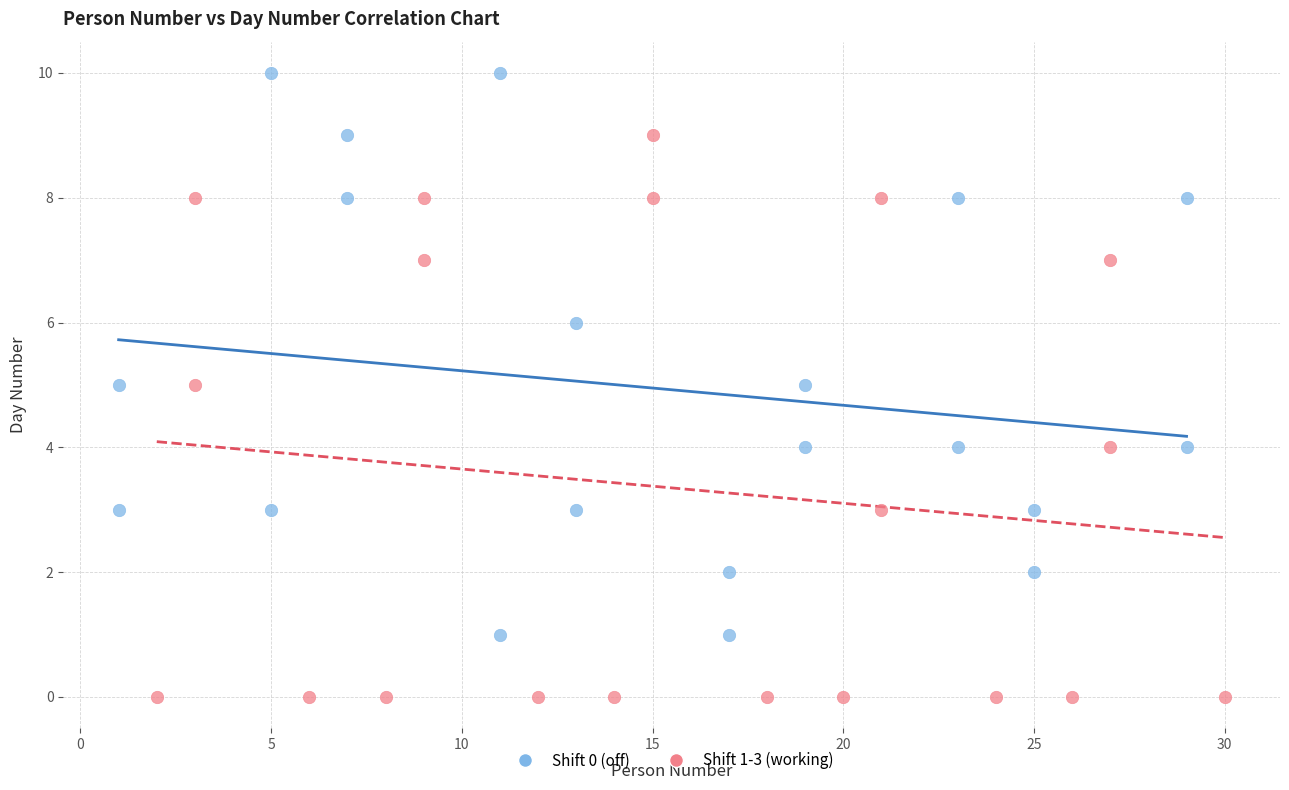

What are all the series names shown in the legend?

Shift 0 (off), Shift 1-3 (working)